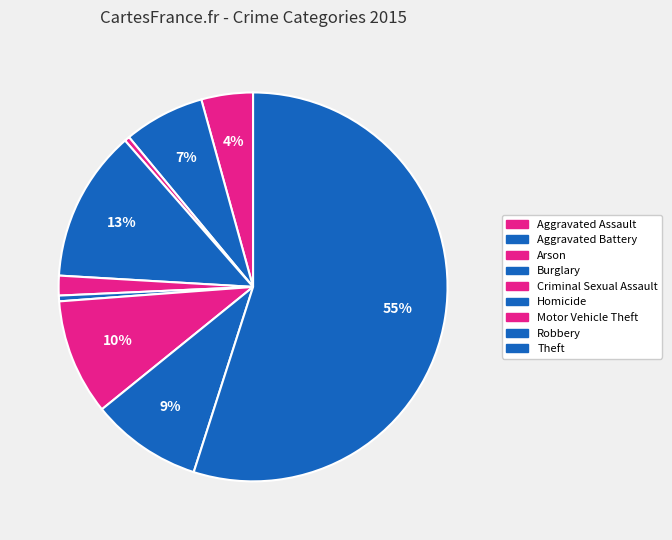

How many slices are in this pie chart?

9